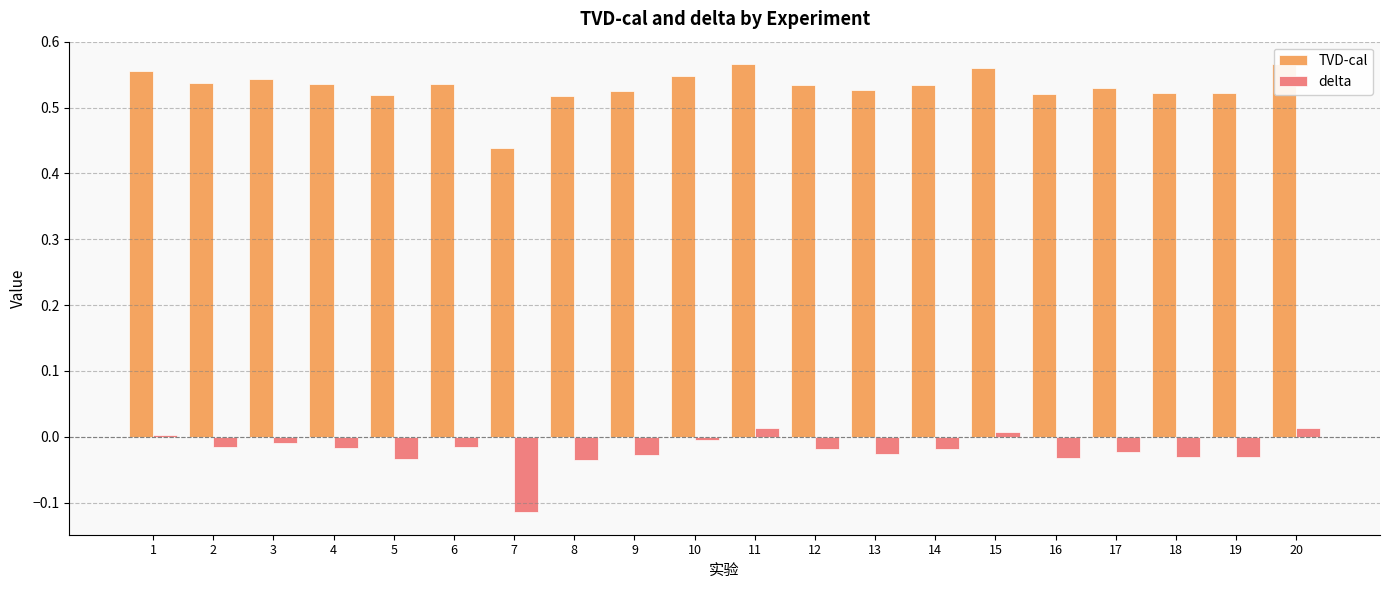

Reading right to left, extract all data points from this chart.

TVD-cal: 0.6	0.5	0.5	0.5	0.5	0.6	0.5	0.5	0.5	0.6	0.5	0.5	0.5	0.4	0.5	0.5	0.5	0.5	0.5	0.6
delta: 0.0	-0.0	-0.0	-0.0	-0.0	0.0	-0.0	-0.0	-0.0	0.0	-0.0	-0.0	-0.0	-0.1	-0.0	-0.0	-0.0	-0.0	-0.0	0.0